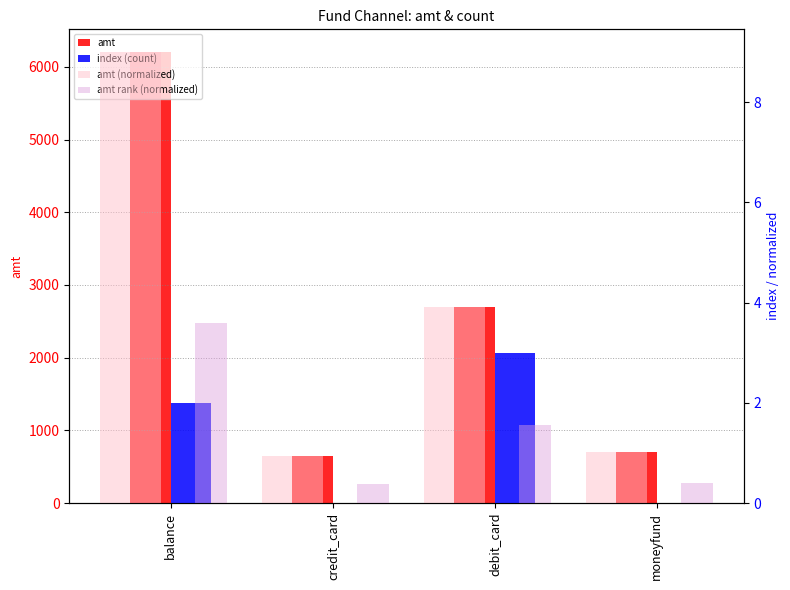

Which category has the highest value in the amt rank (normalized) series?

balance